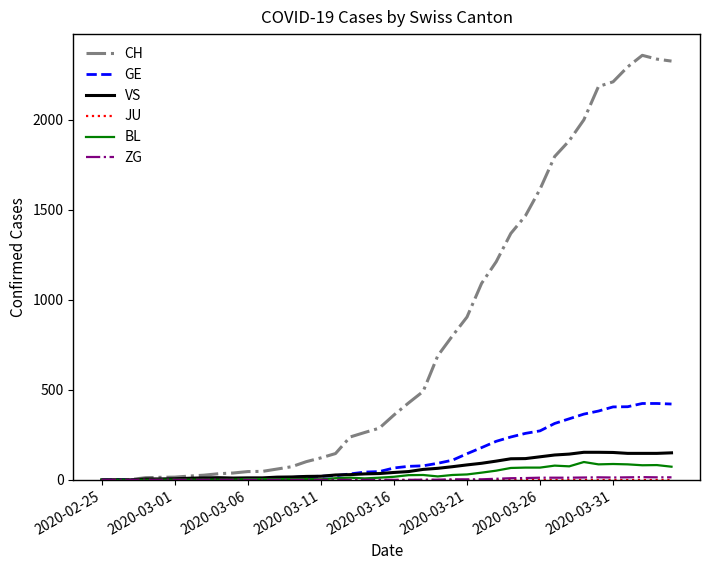

Which series has the largest range (max minus min)?

CH